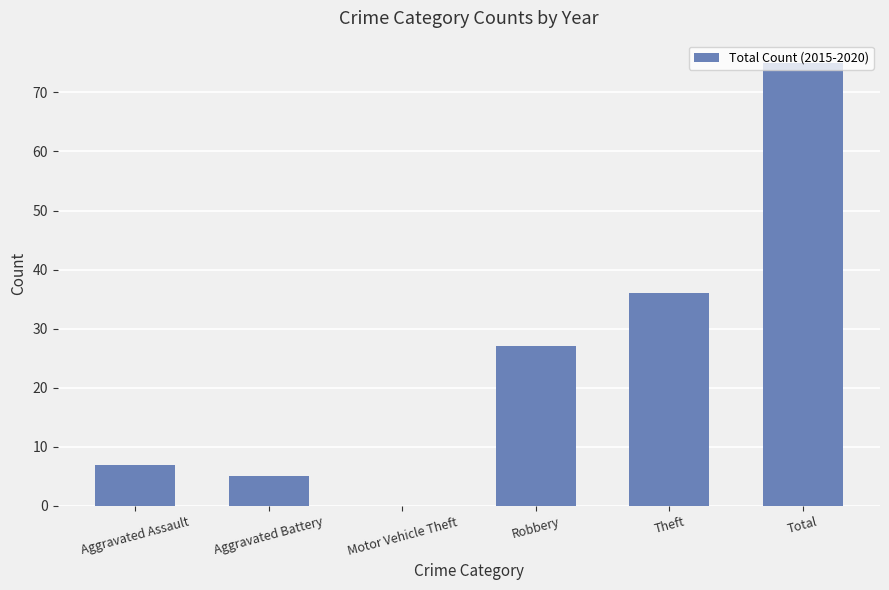

Are the bars grouped side by side (vs. stacked)?

No